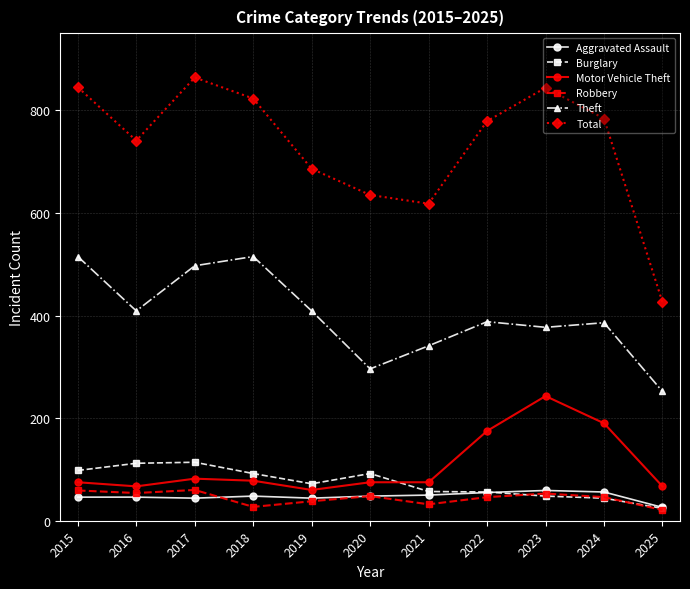

True or false: Burglary and Theft cross at least once.

False